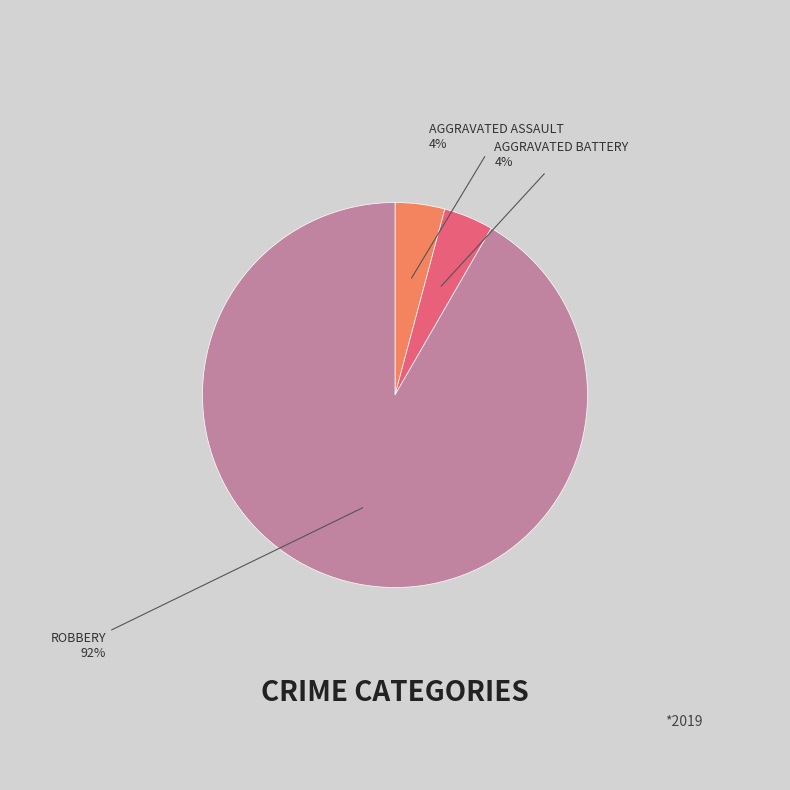

To the nearest percent, what is the average slice percentage?

33%